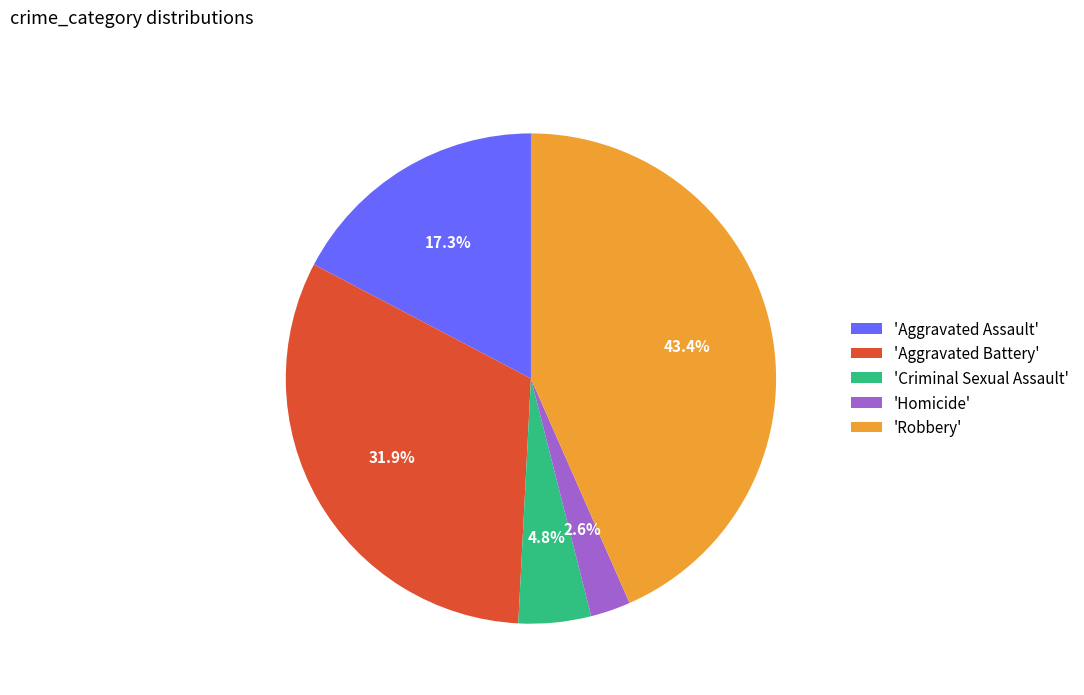

Between 'Robbery' and 'Homicide', which is larger?

'Robbery'